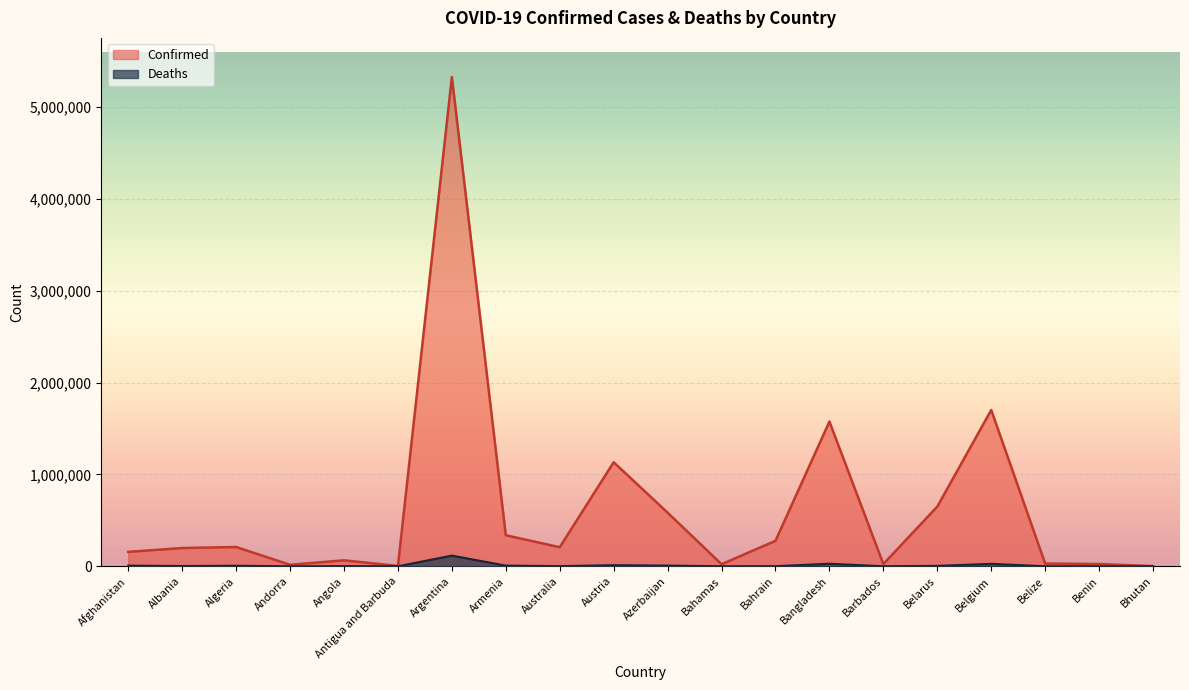

What is the approximate value of Confirmed at Bahrain?

277552